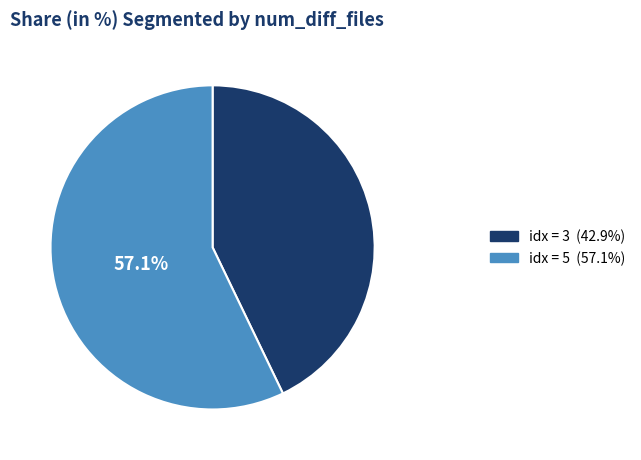

To the nearest percent, what is the average slice percentage?

50%